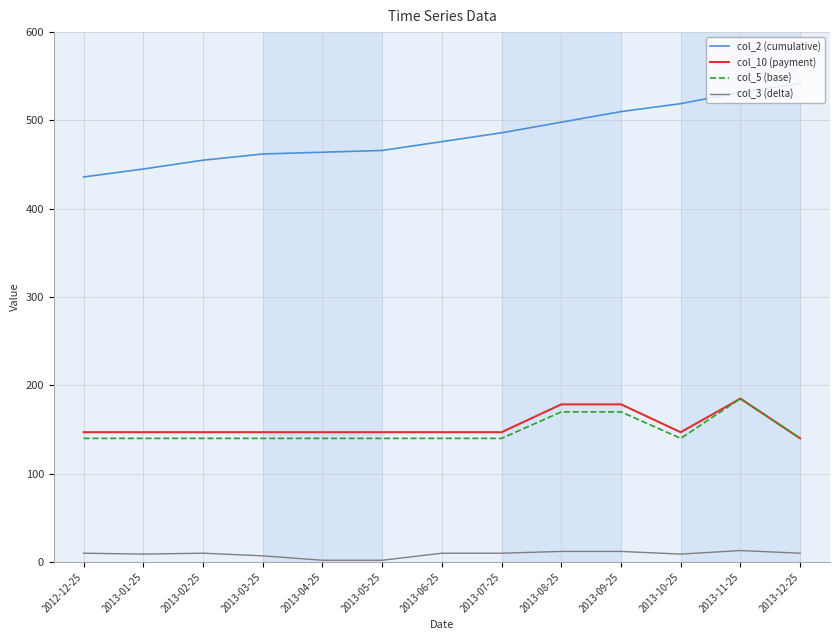

At which label does col_10 (payment) reach its minimum?

2013-12-25